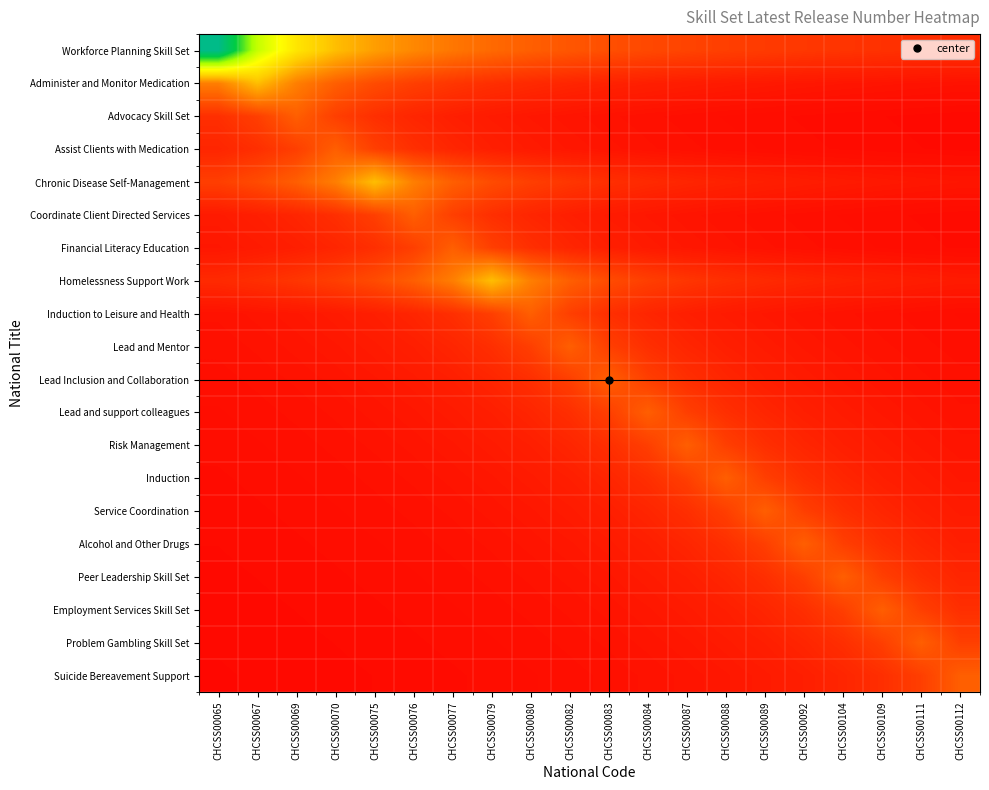

What is the maximum value shown in the chart?

5.0